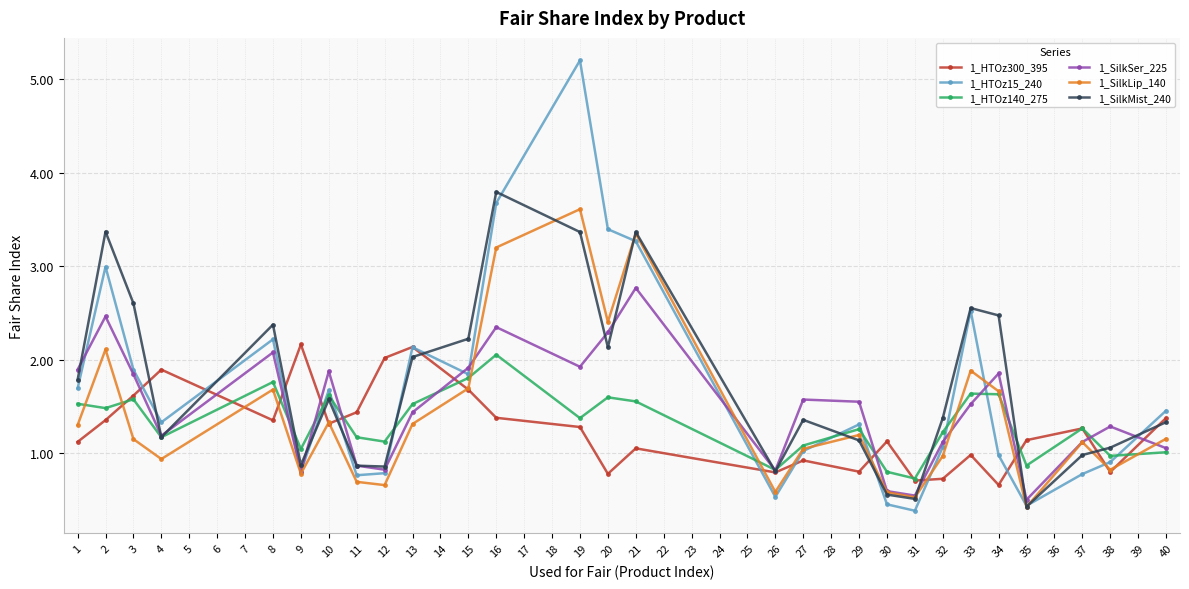

True or false: 1_SilkSer_225 has a value of 1.2 at 11.

False